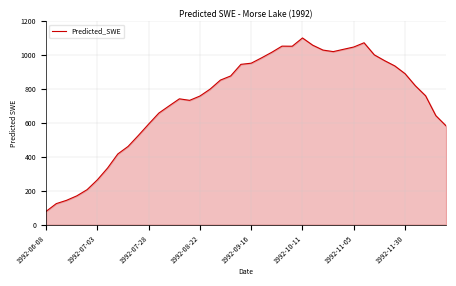

What is the difference between the maximum and minimum values?

1023.0